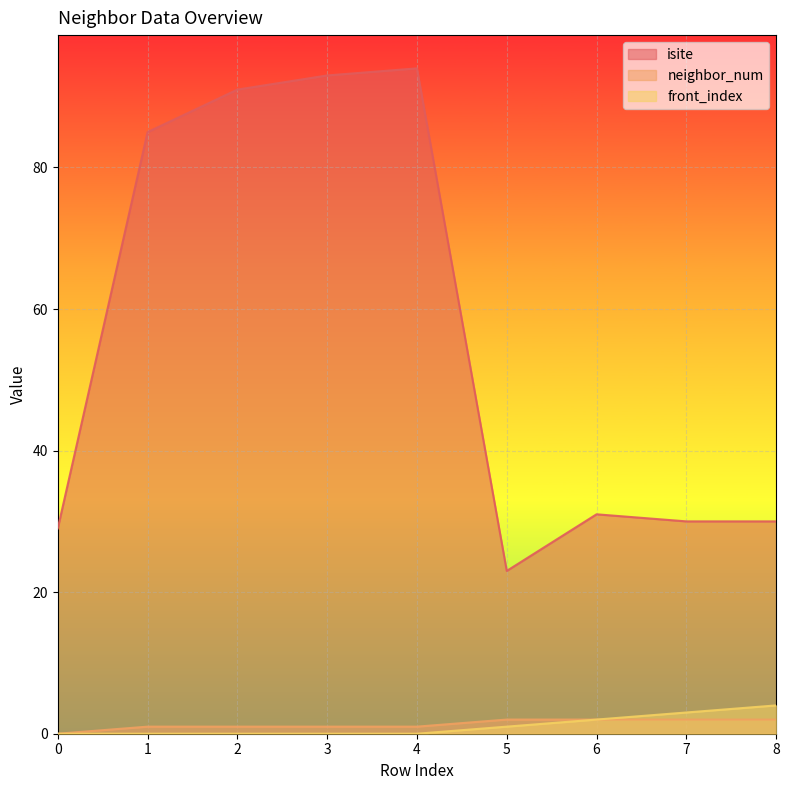

True or false: isite and neighbor_num intersect in this chart.

False